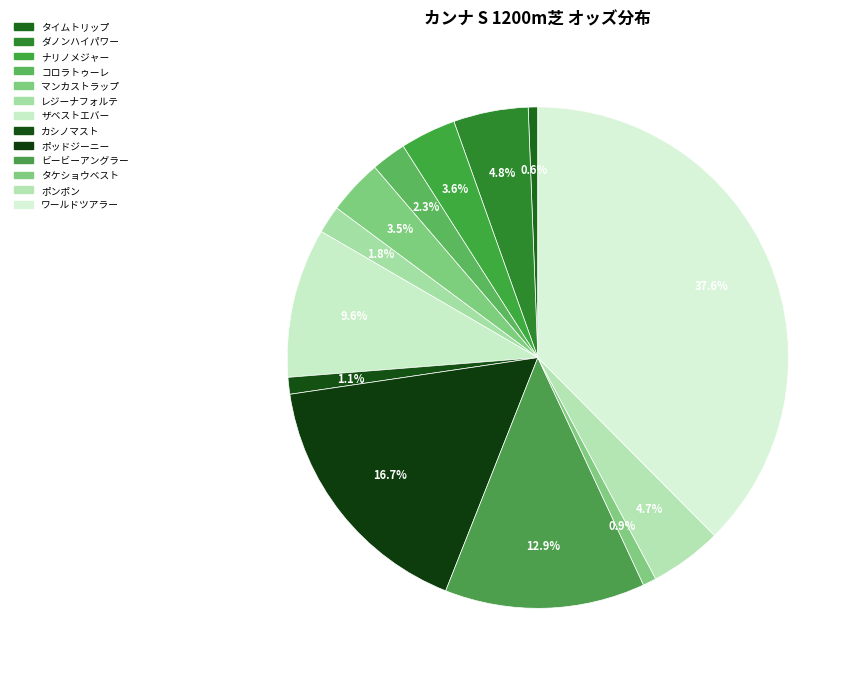

What percentage do ポンポン and レジーナフォルテ together represent?

6.4%